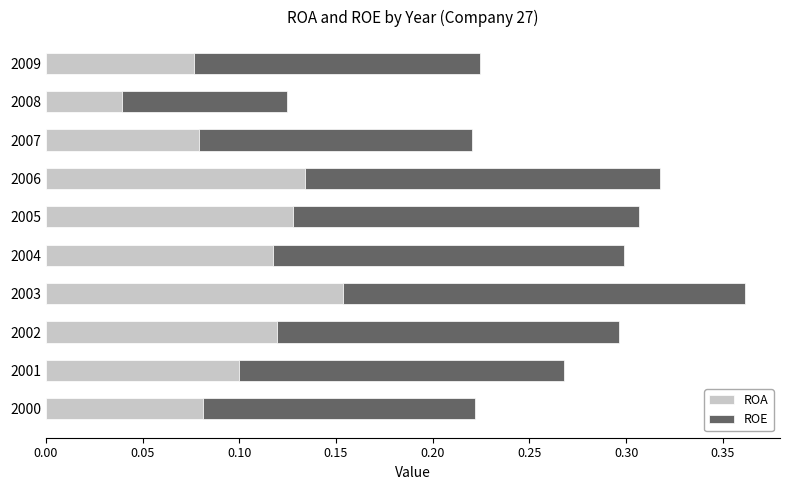

The ROA series shows 0.2 at 2005. True or false?

False